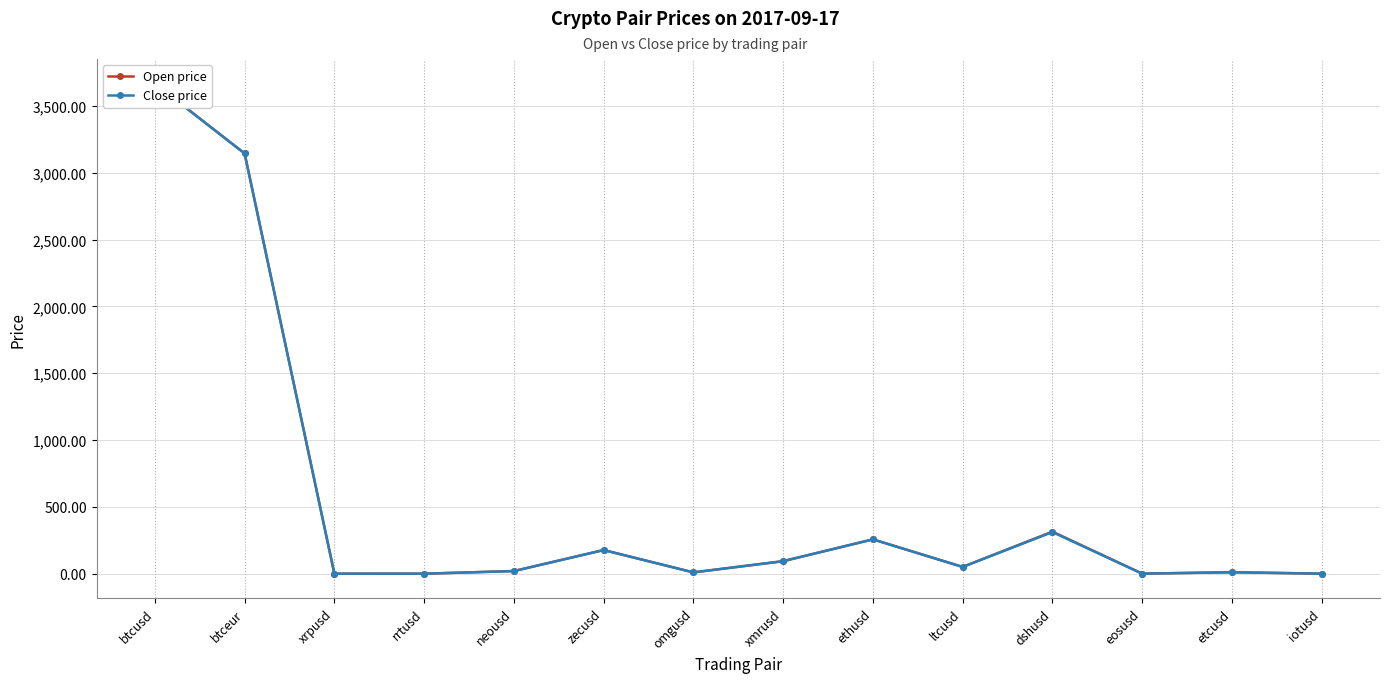

Which series has the largest total across all categories?

Open price